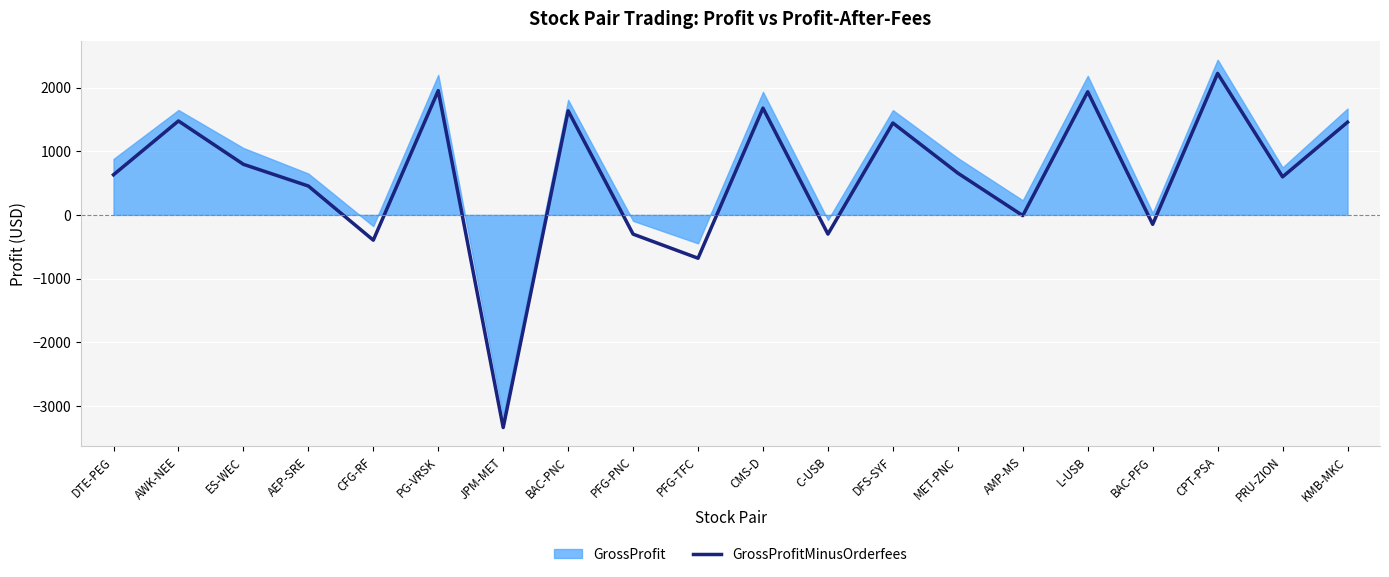

What value does the GrossProfitMinusOrderfees series have at MET-PNC?

656.2